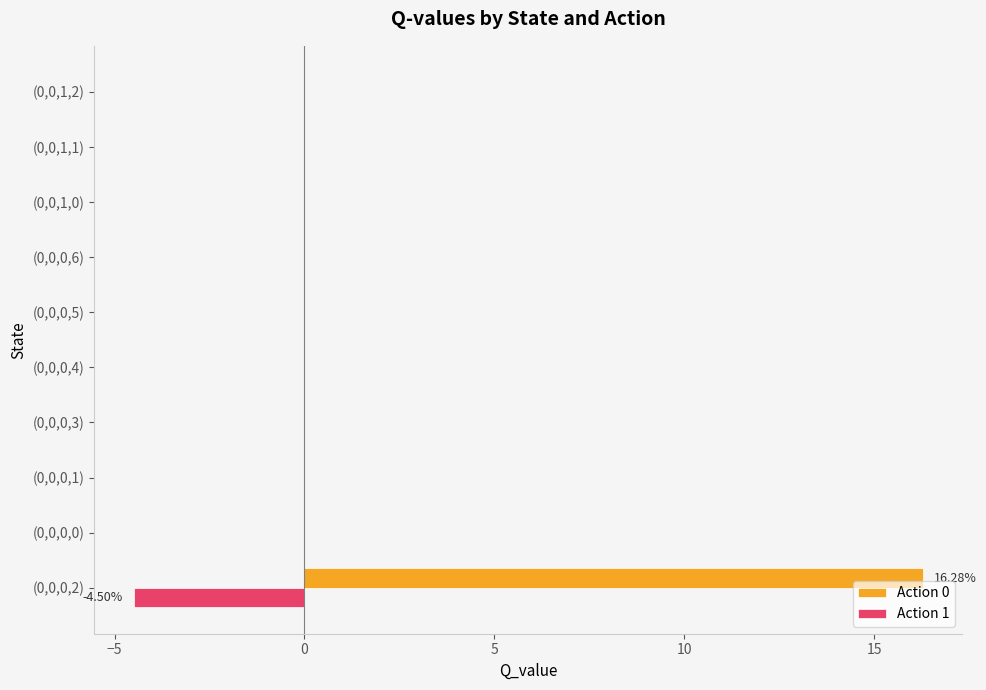

What is the maximum value shown in the chart?

16.3